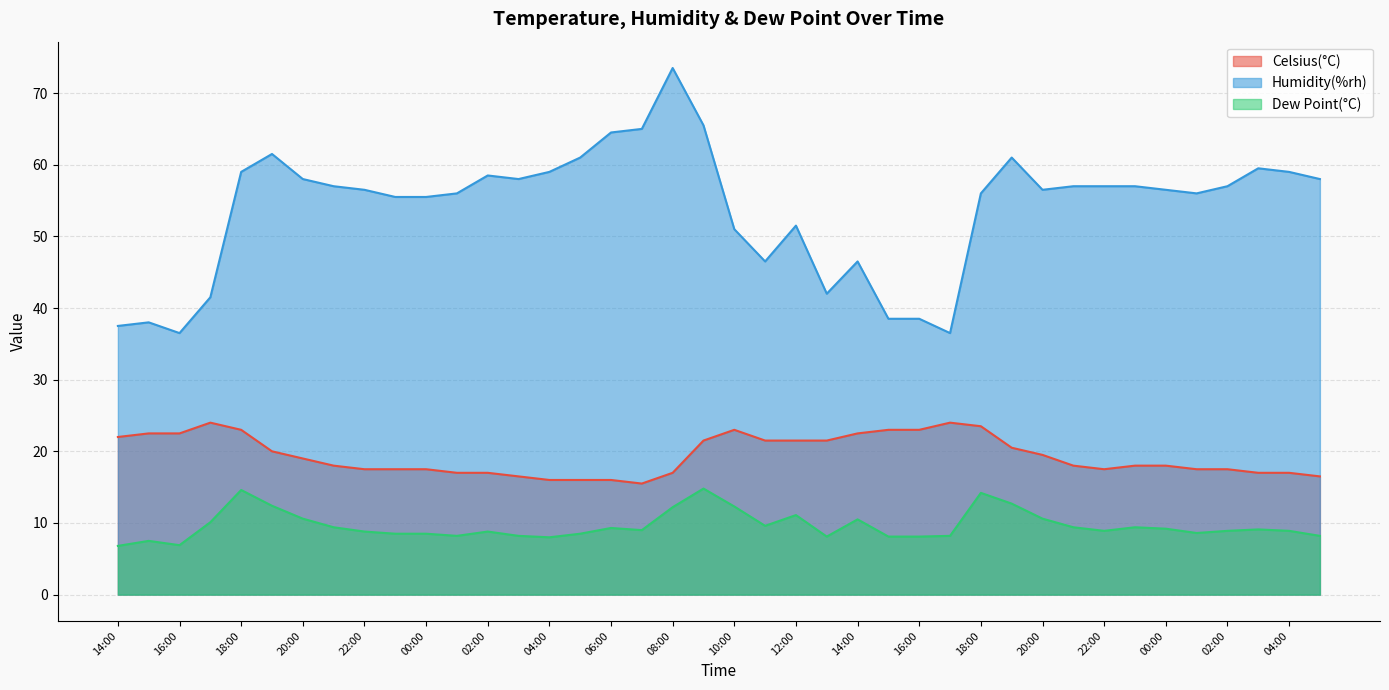

Does the chart display data point markers on the line(s)?

No